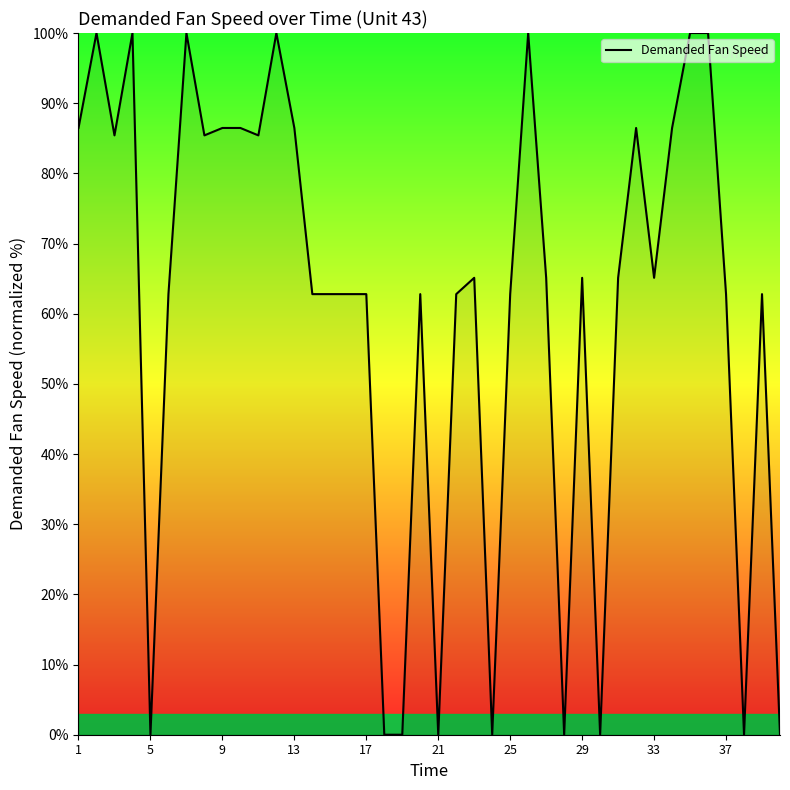

What is the maximum value shown in the chart?

100.0